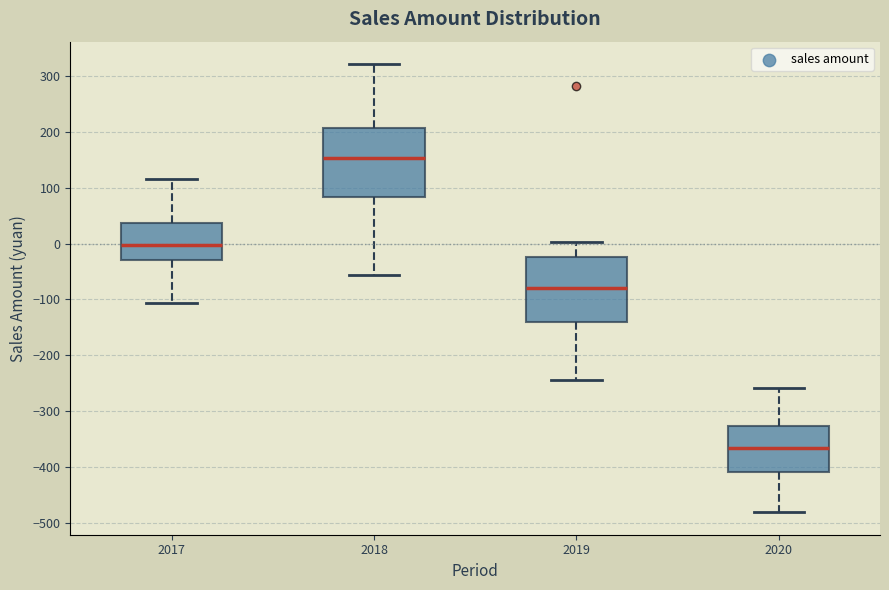

Which box has the lowest median line?

2020